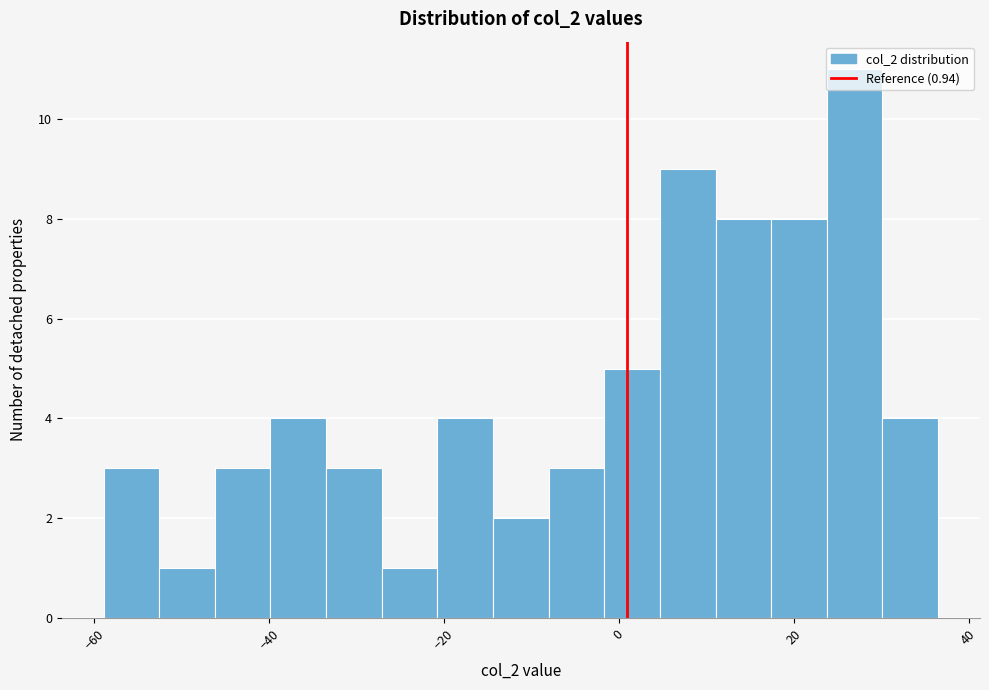

Read against the x-axis, roughly where is the centre of the tallest bar?

26